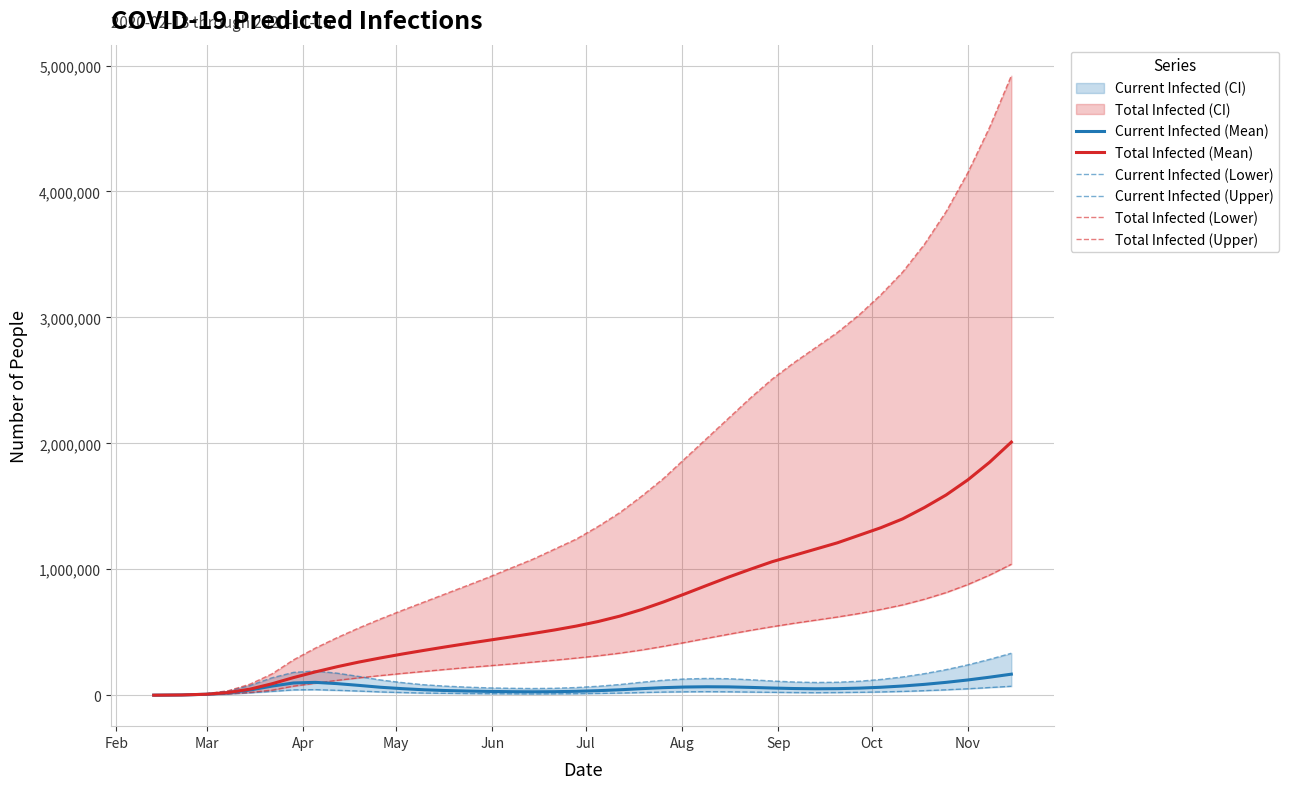

What is the greatest value displayed?

4920000